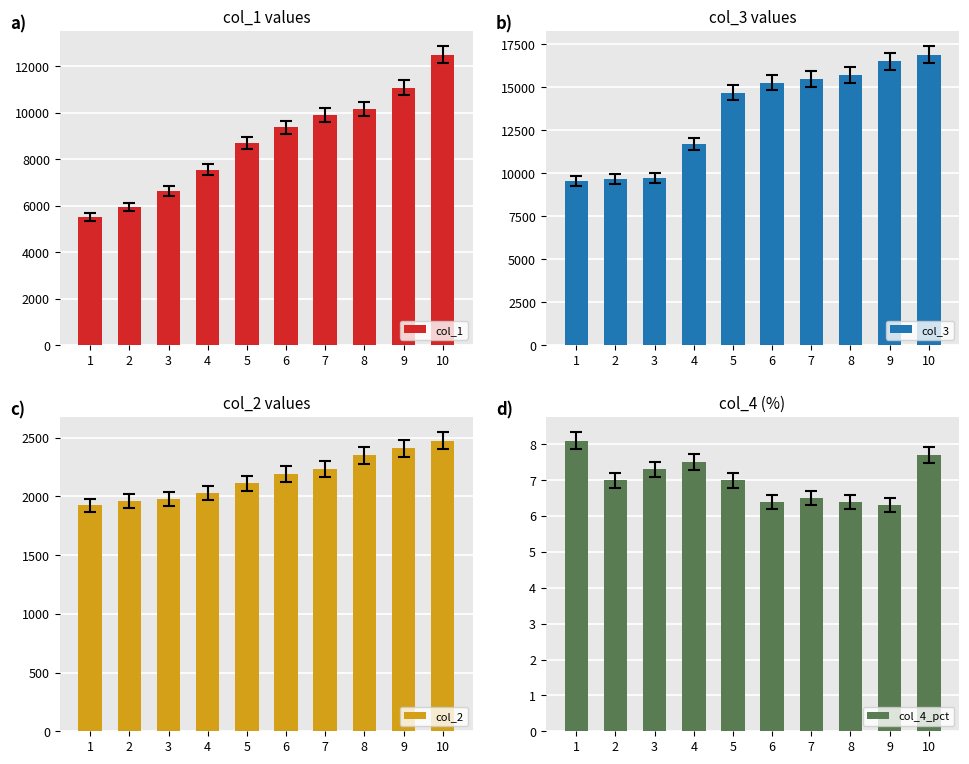

How many groups of bars are there?

10